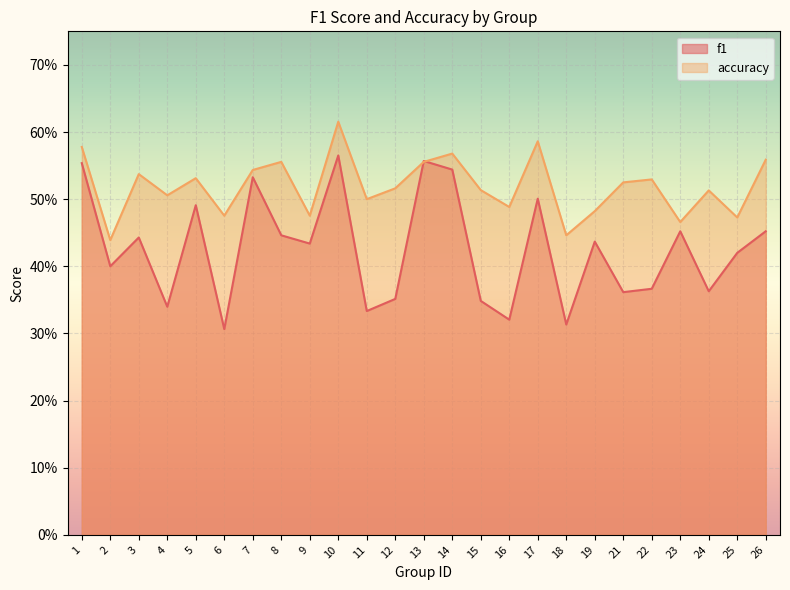

Which label corresponds to the smallest value in the chart?

6